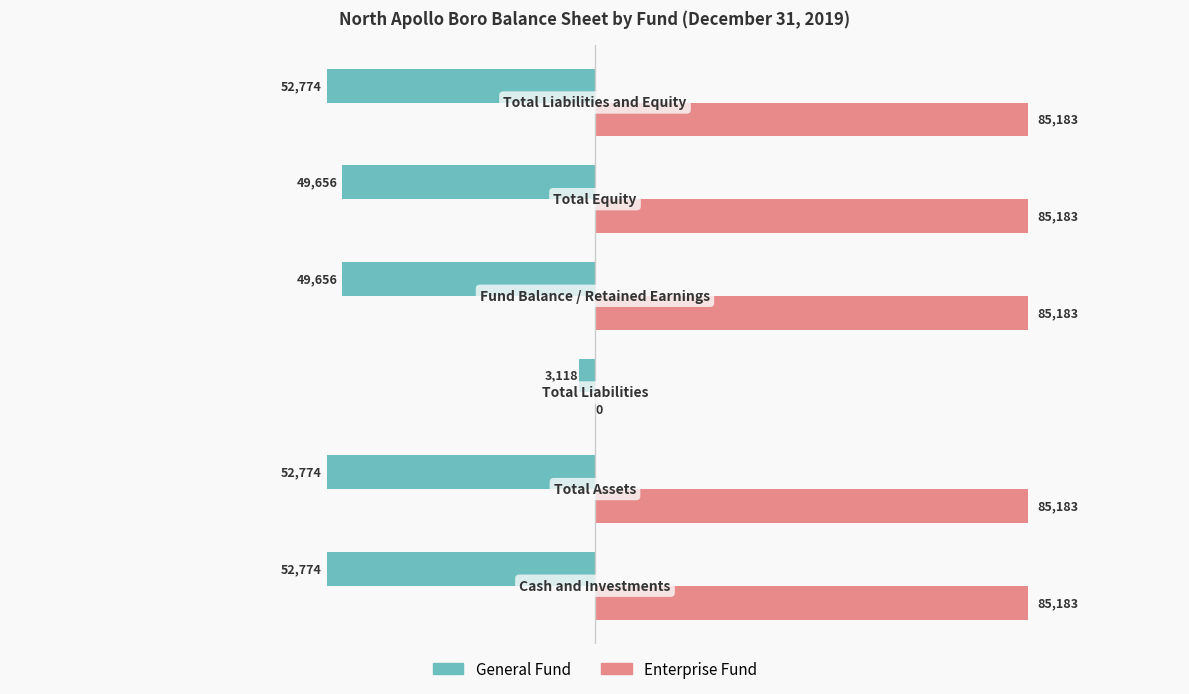

What is the greatest value displayed?

85183